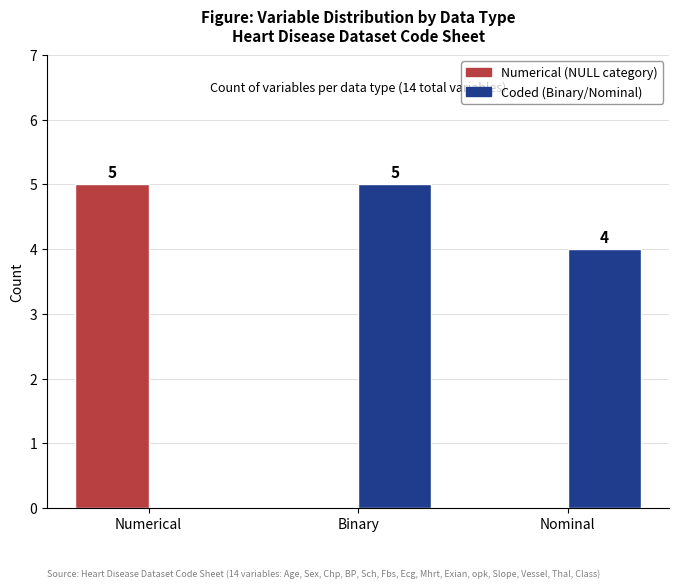

What are all the series names shown in the legend?

Numerical (NULL category), Coded (Binary/Nominal)